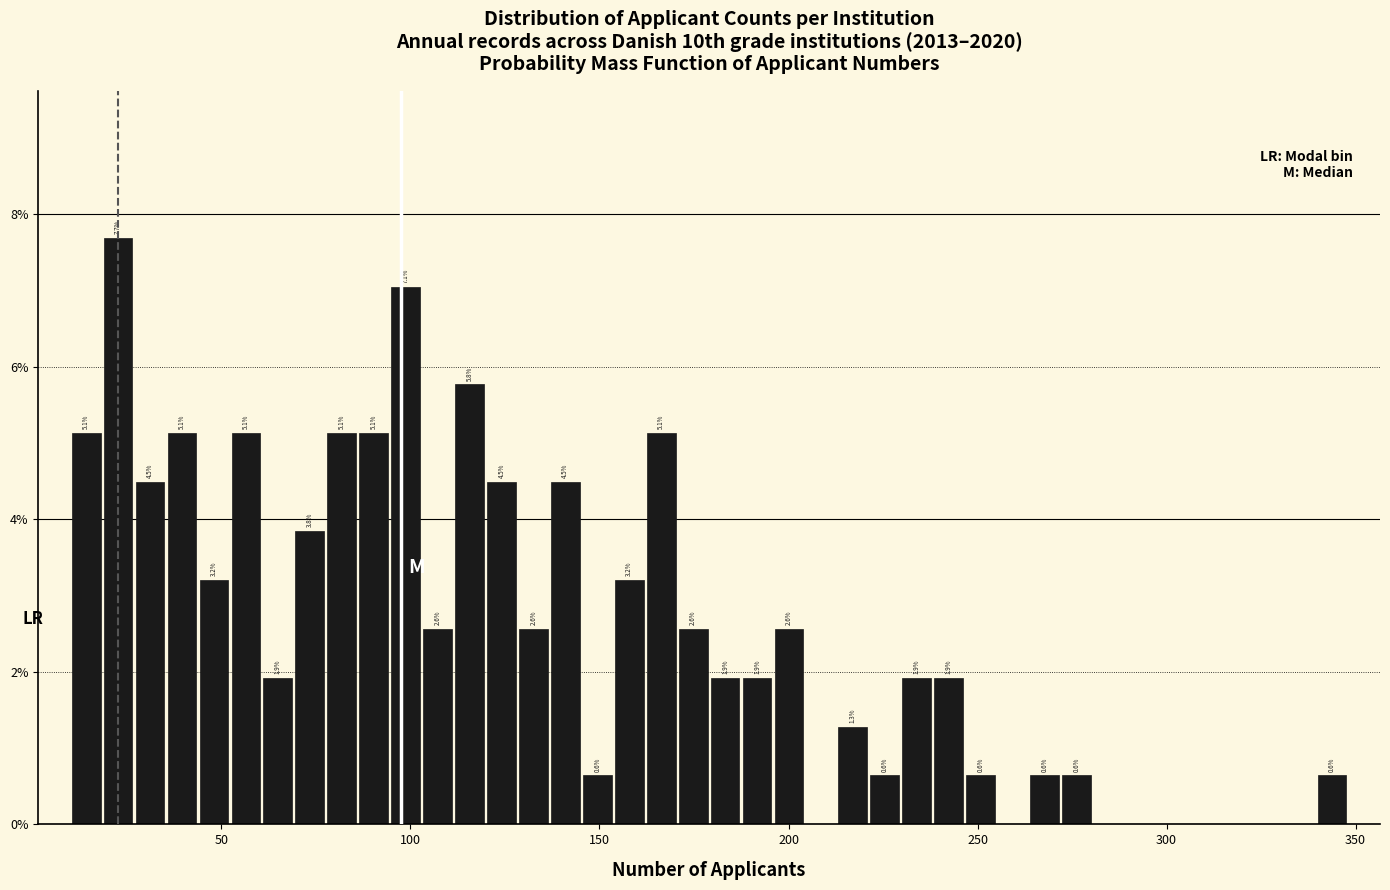

Around what value on the x-axis is the tallest bar? Give the approximate position of its centre, as read against the axis.

25